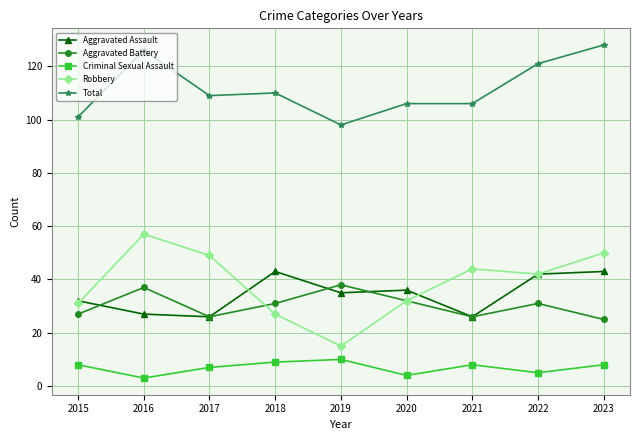

True or false: Robbery has more than 2 interior local peaks.

False